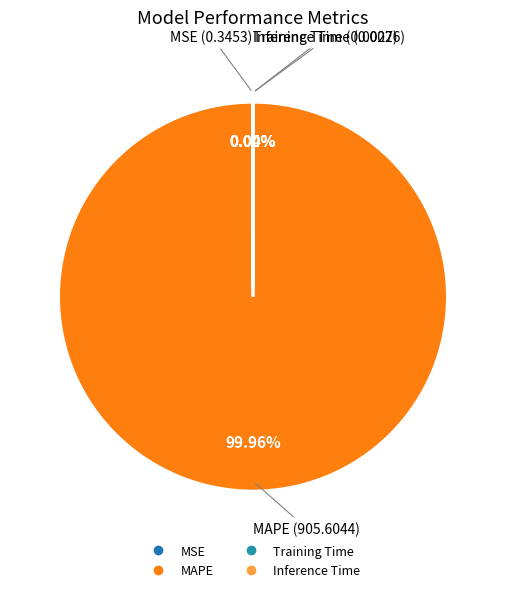

Which category has the biggest portion of the pie?

MAPE